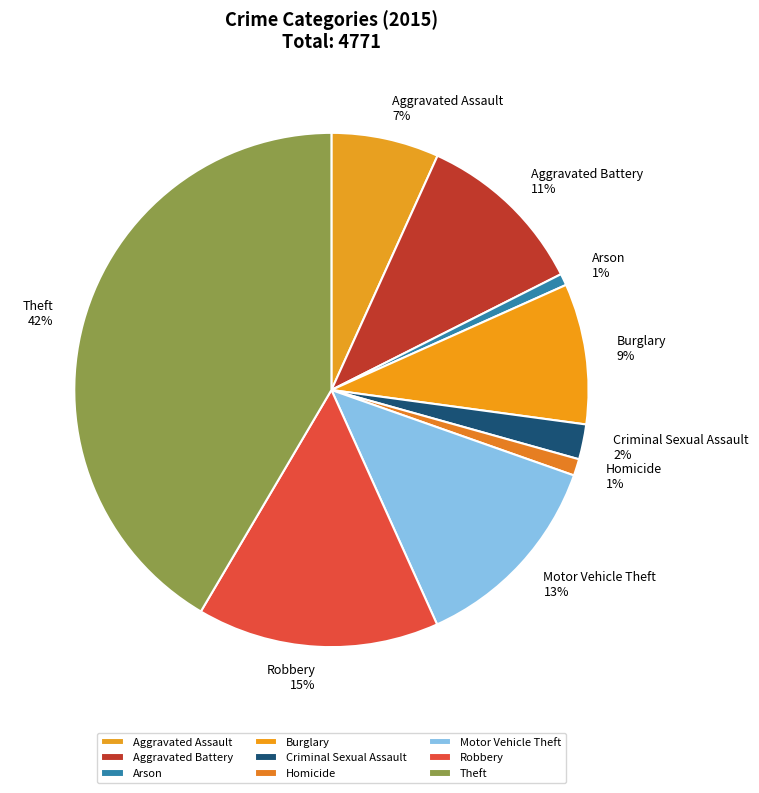

Combined, do Homicide and Arson account for over 50%?

No